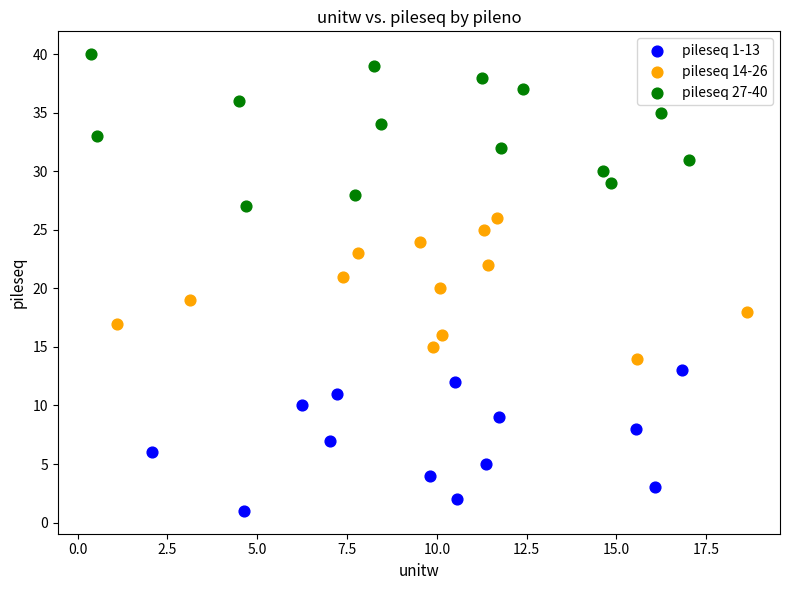

Which series contains the lowest Y value?

pileseq 1-13